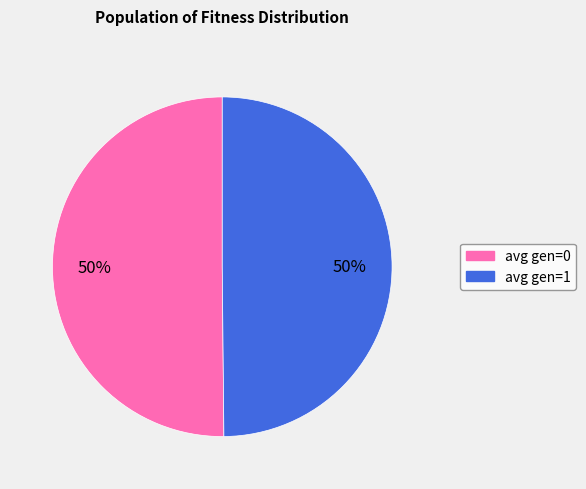

To the nearest percent, what portion does avg gen=1 represent?

50%